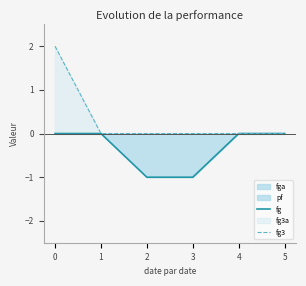

True or false: fg and fg3 cross at least once.

False